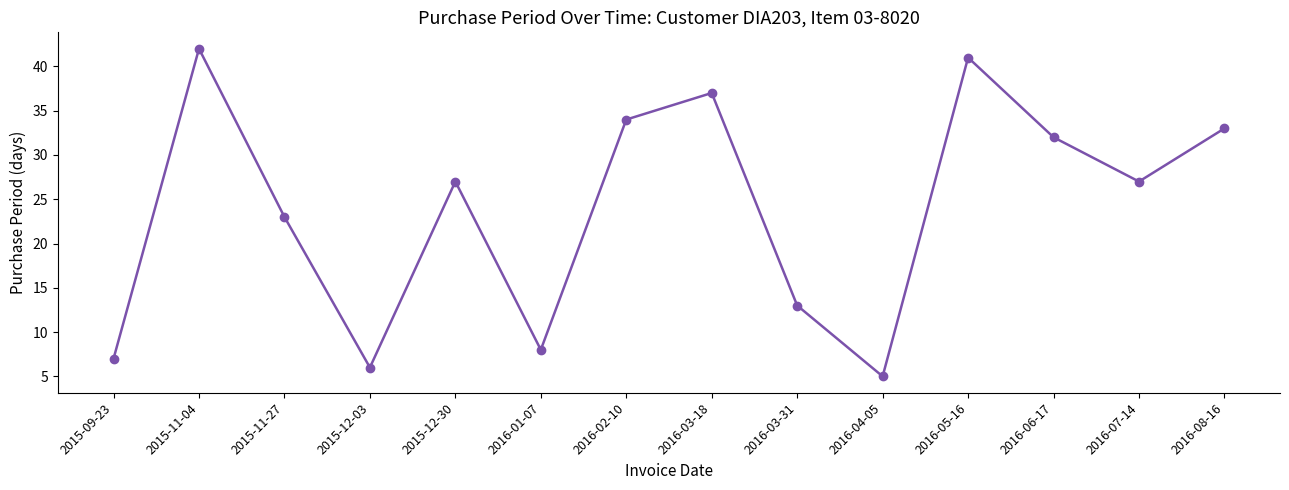

At which category does the chart reach its peak across all series?

2015-11-04